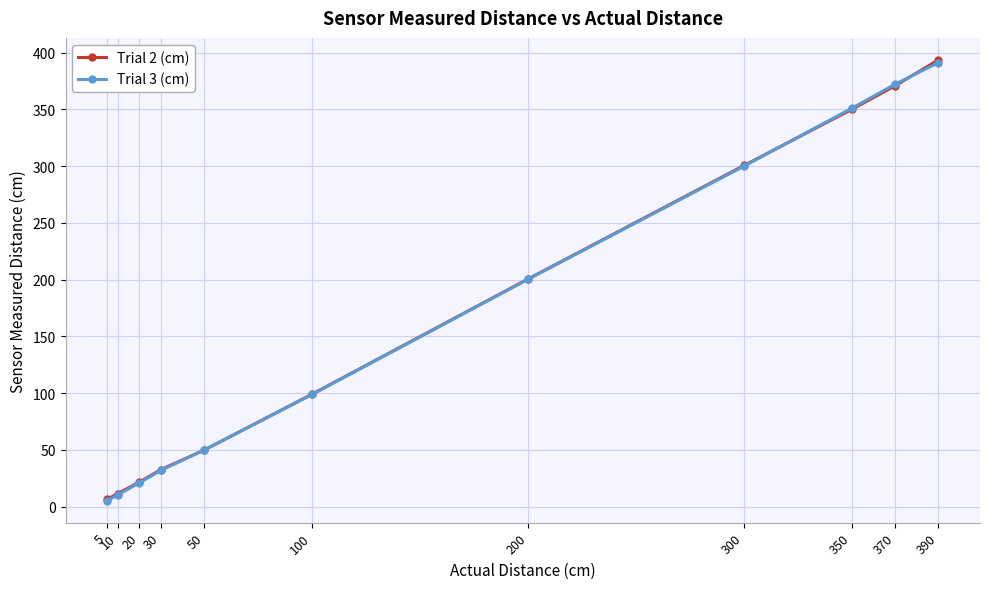

At which label is Trial 3 (cm) closest to 198?

200